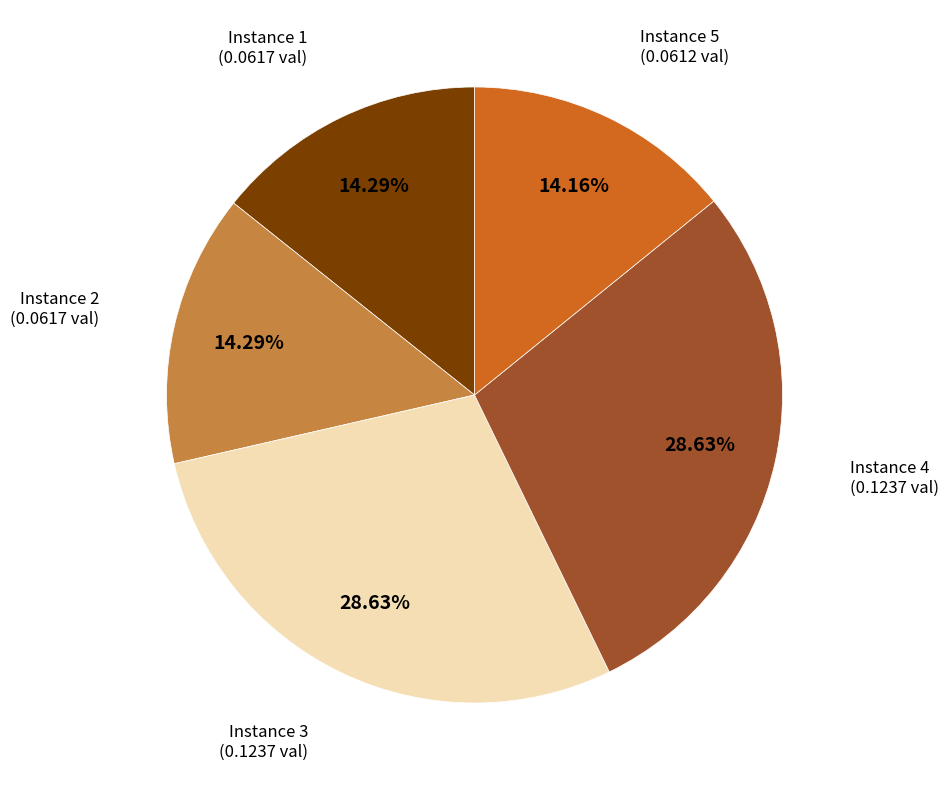

Count the number of slices in the pie.

5